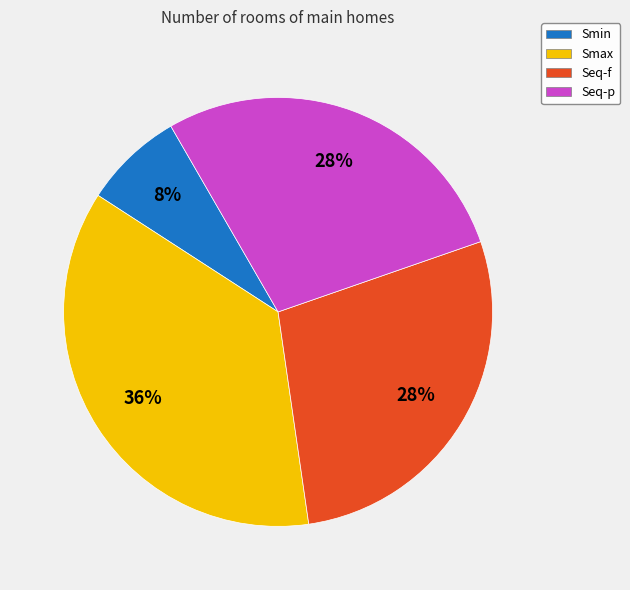

Which has a higher value, Seq-p or Smin?

Seq-p